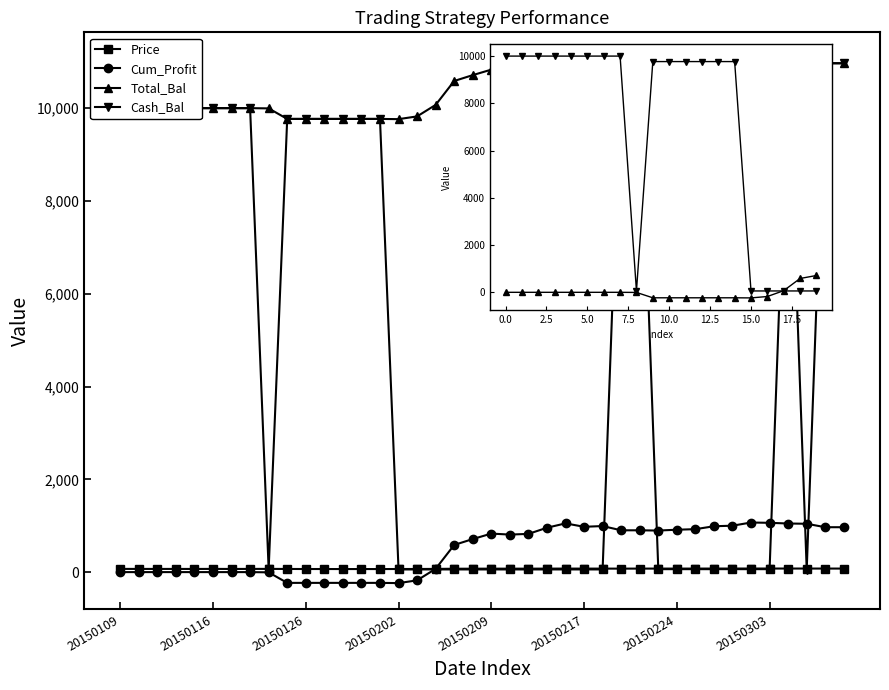

What is the difference between the highest and lowest values at 20150127?

10000.0